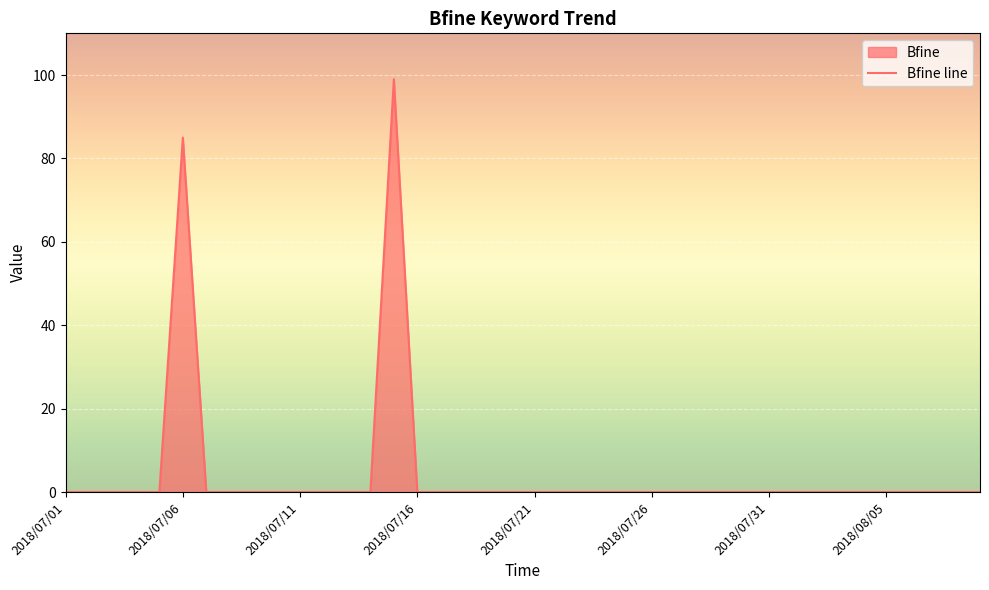

Reading left to right, extract all data points from this chart.

0	0	0	0	0	85	0	0	0	0	0	0	0	0	99	0	0	0	0	0	0	0	0	0	0	0	0	0	0	0	0	0	0	0	0	0	0	0	0	0